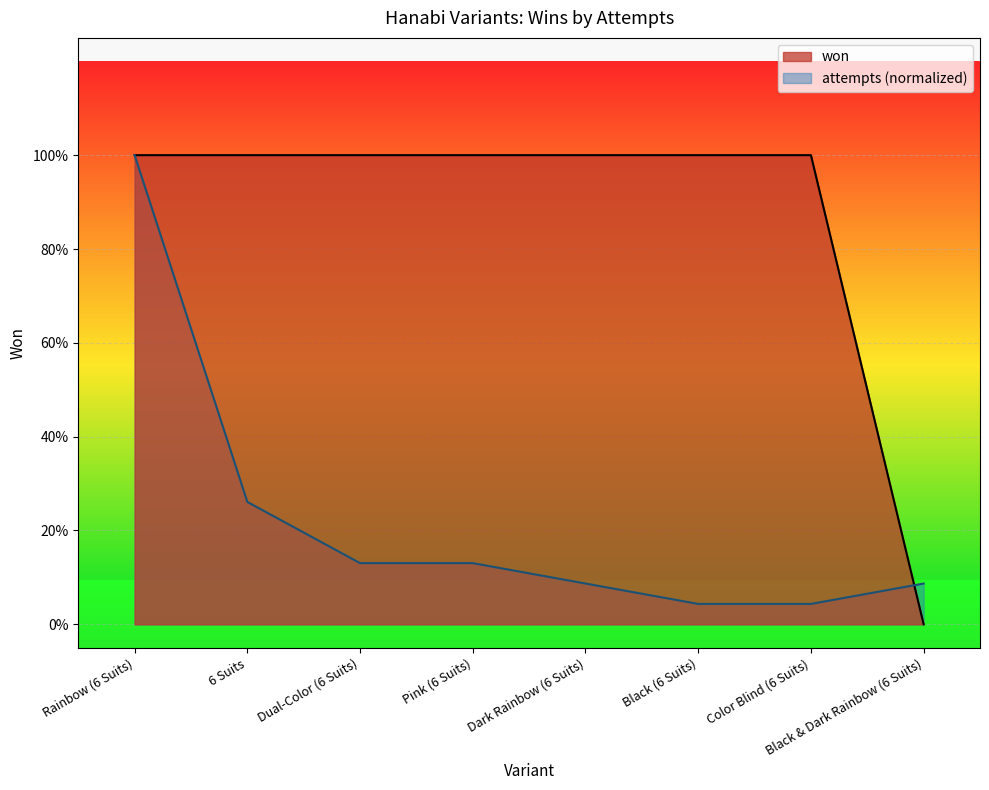

At which label is the value closest to 0?

Black & Dark Rainbow (6 Suits)